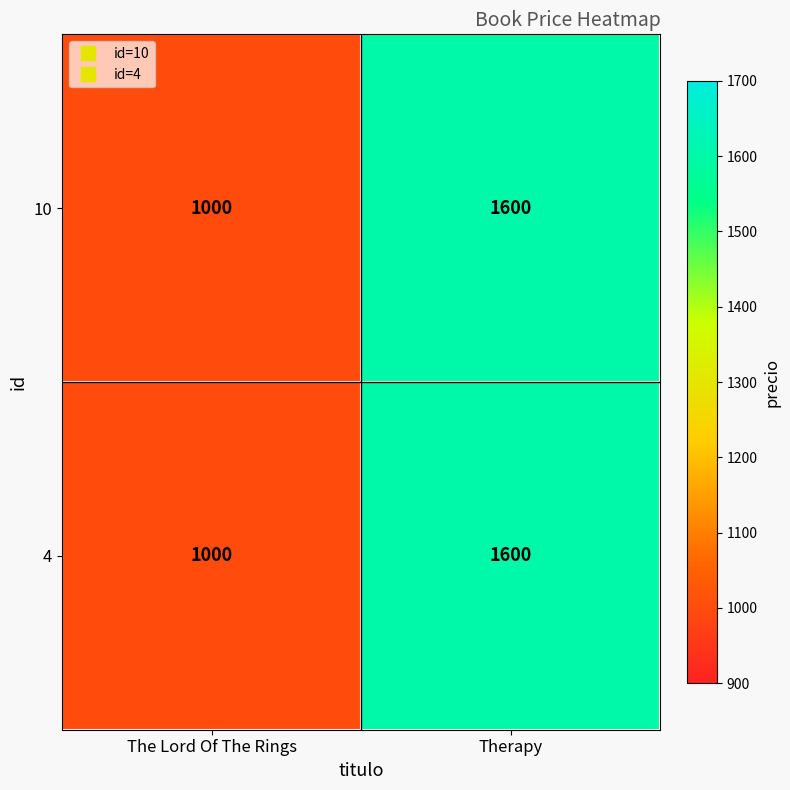

What is the total value across all series at Therapy?

3200